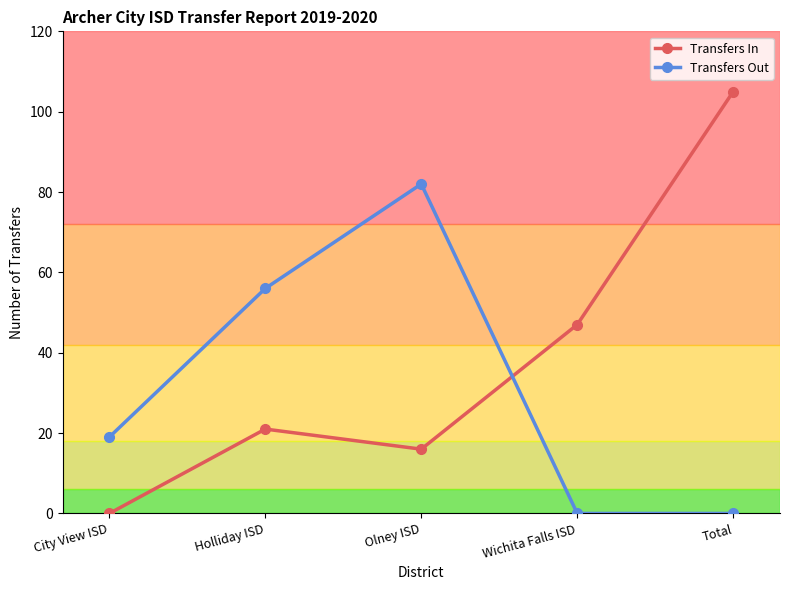

What is the difference between the highest and lowest values at Holliday ISD?

35